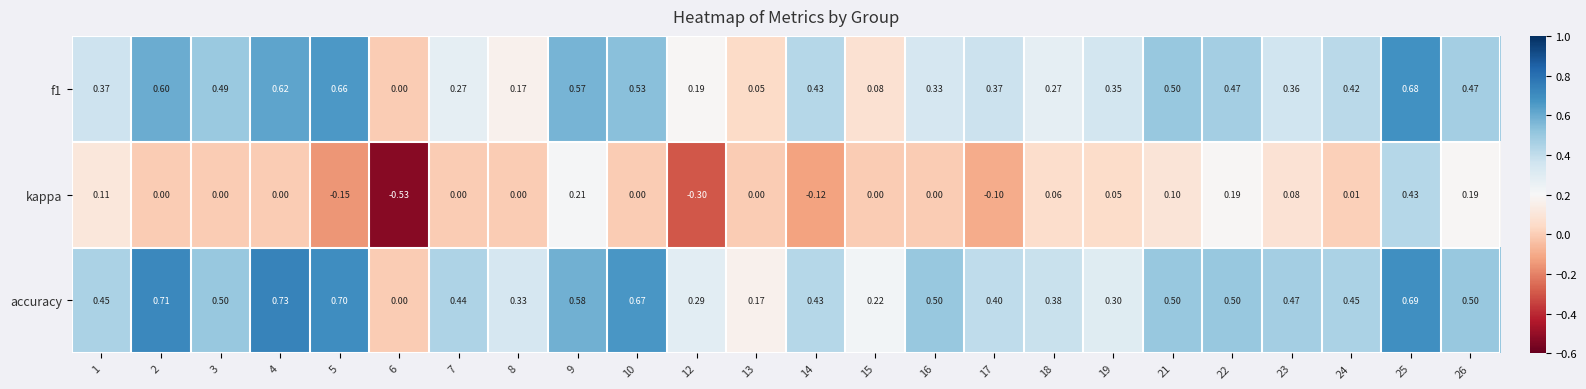

Which series has the widest spread of values?

kappa